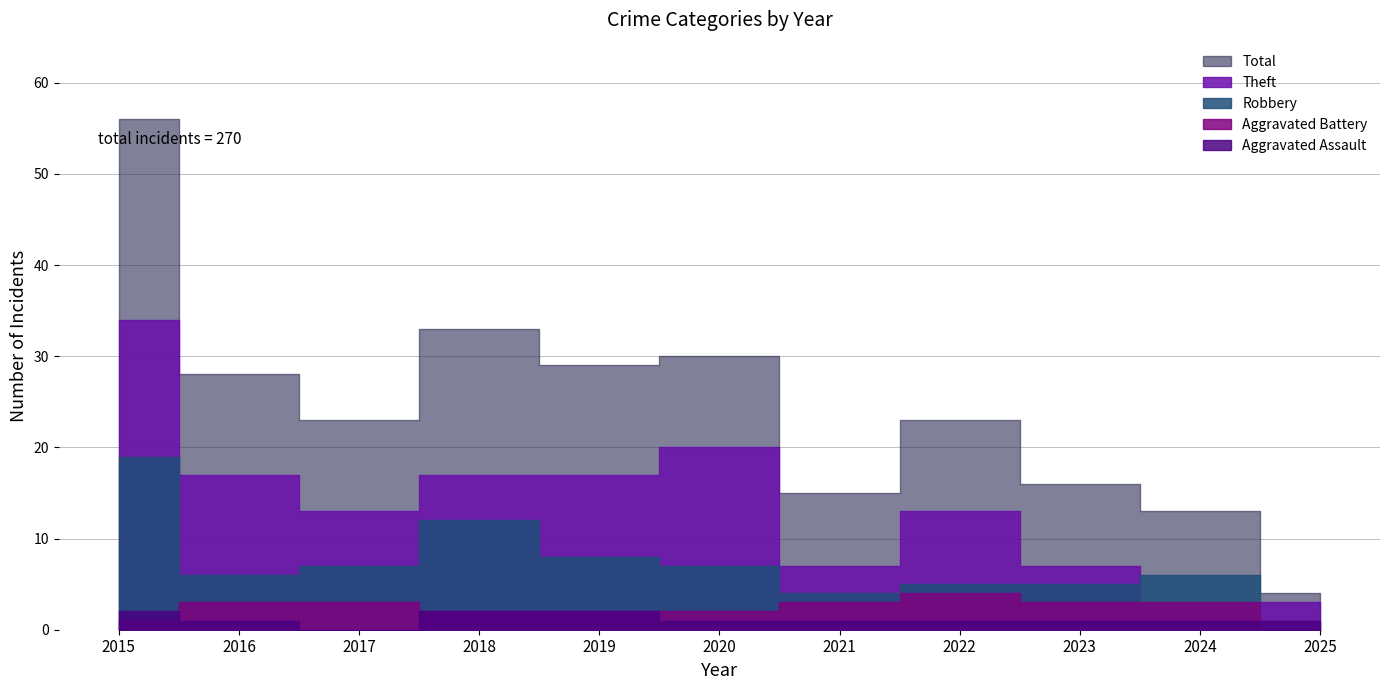

Where does the Aggravated Battery series first go above 3?

2022